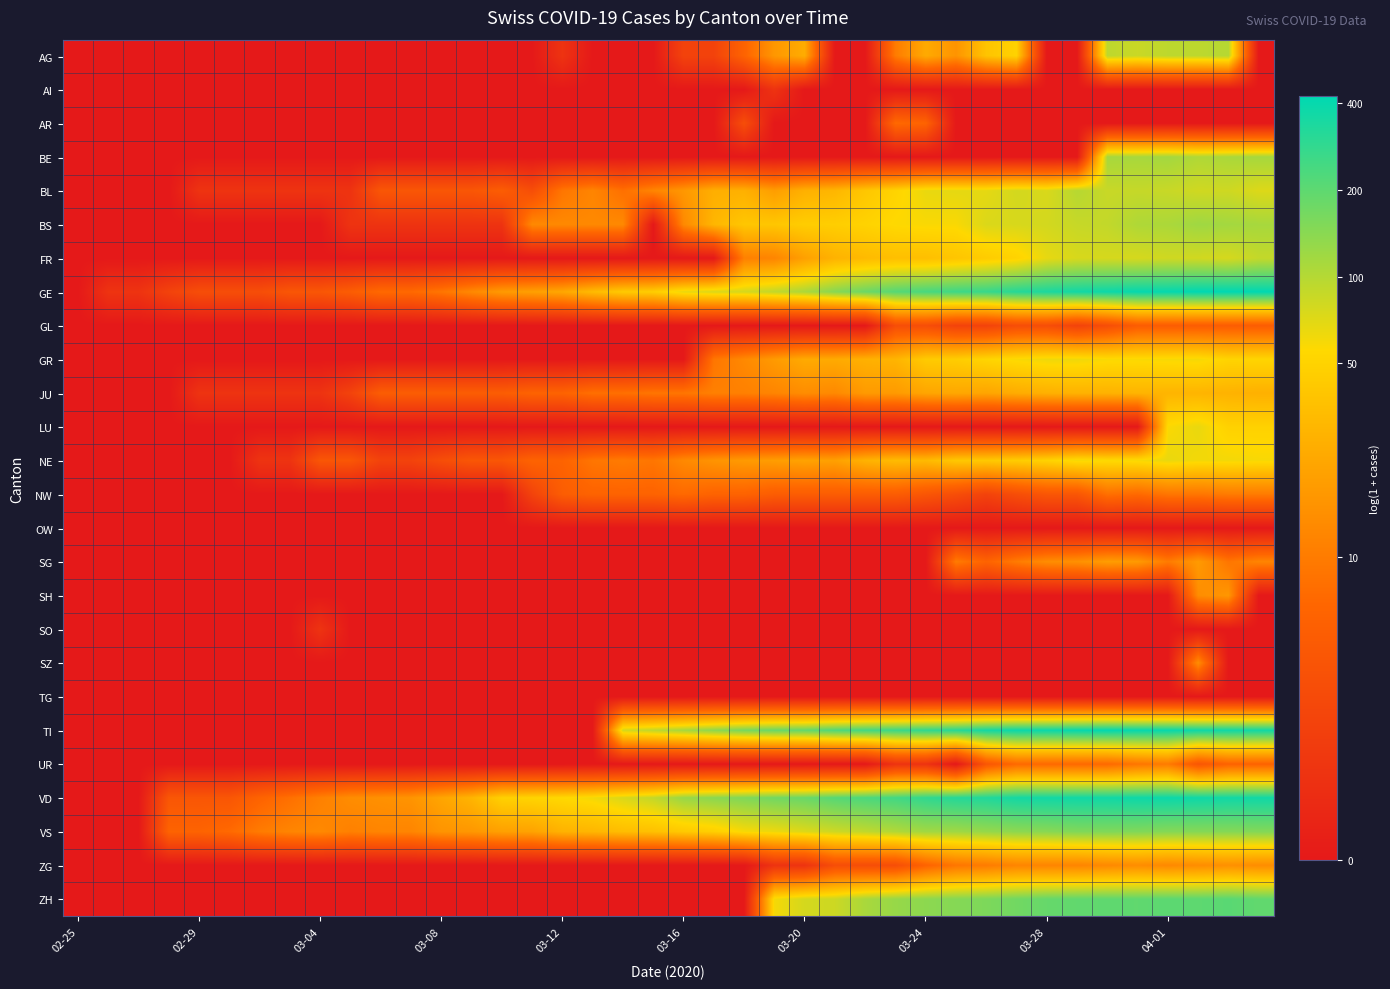

How many categories are shown in the chart?

40